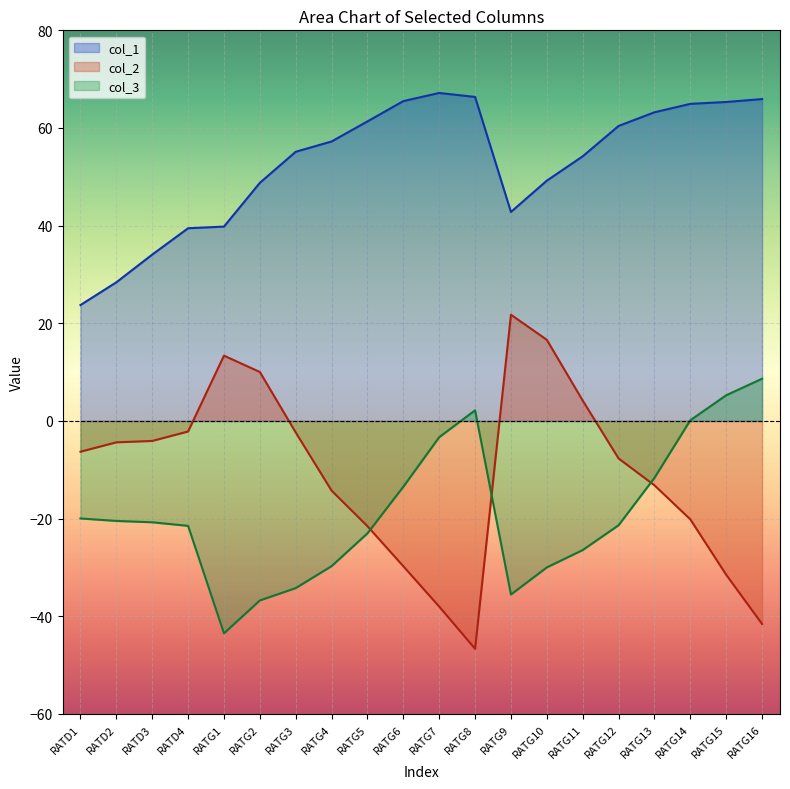

What is the sum of all col_1 values?

1053.1